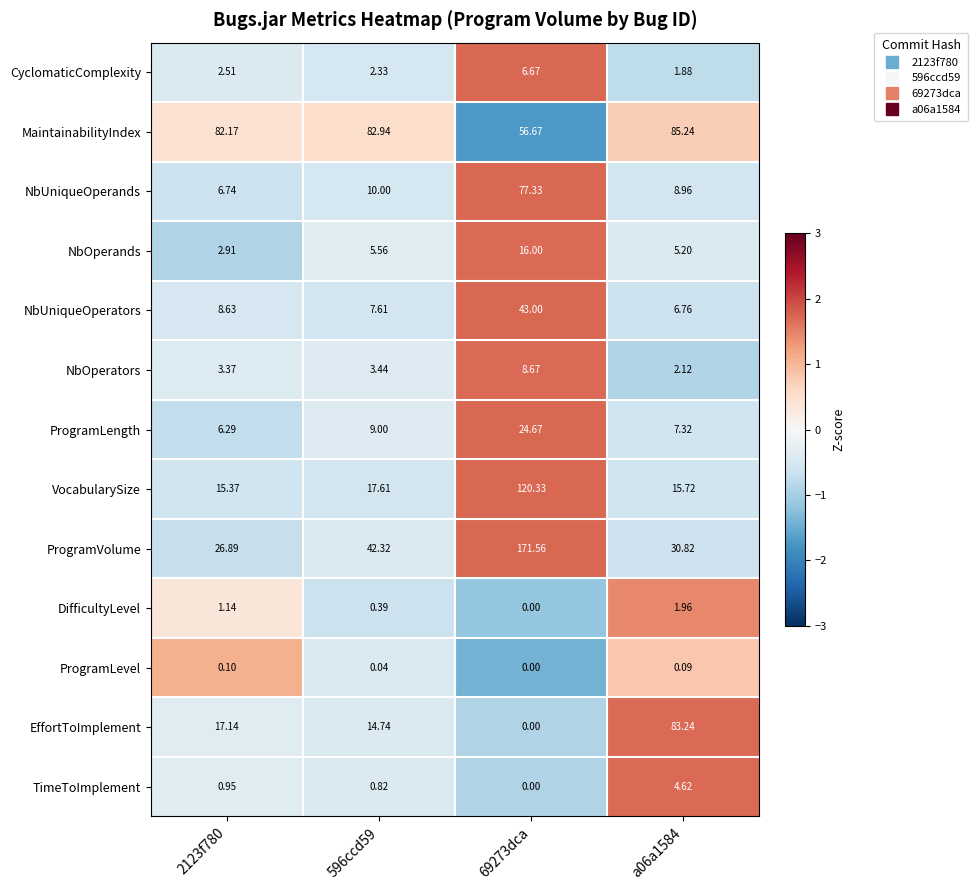

Is the value of DifficultyLevel at 596ccd59 greater than the value of NbUniqueOperators at 596ccd59?

No